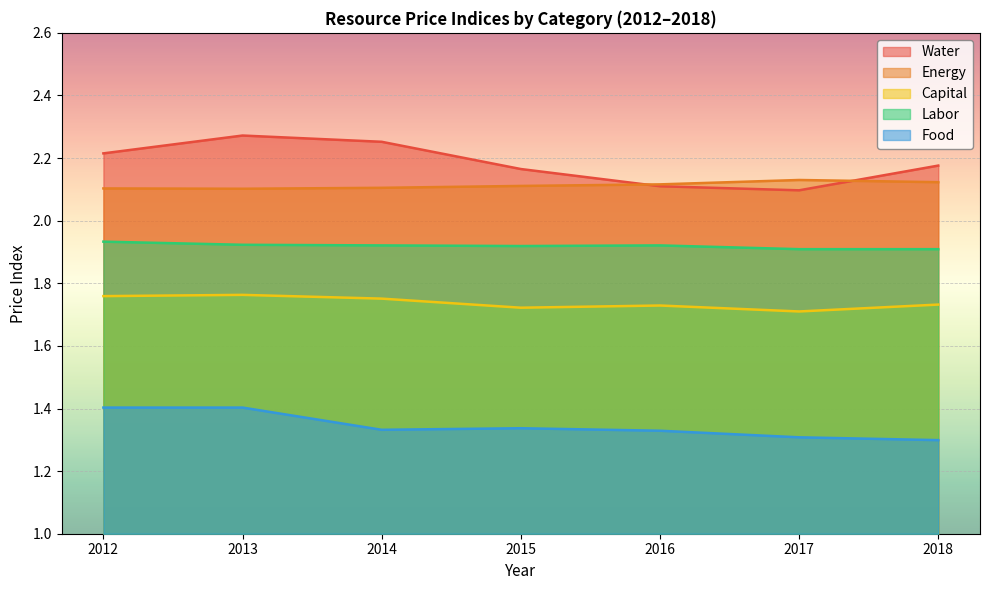

True or false: Water and Food cross at least once.

False